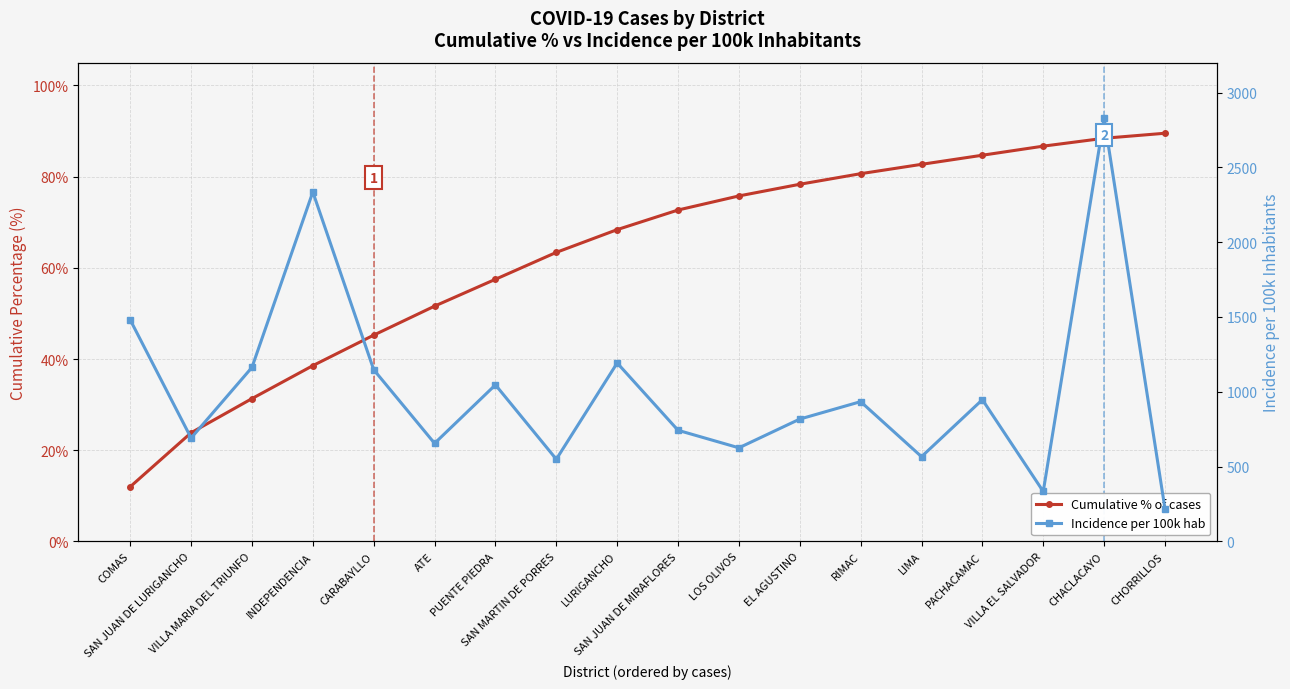

At which label does Incidence per 100k hab reach its peak?

CHACLACAYO